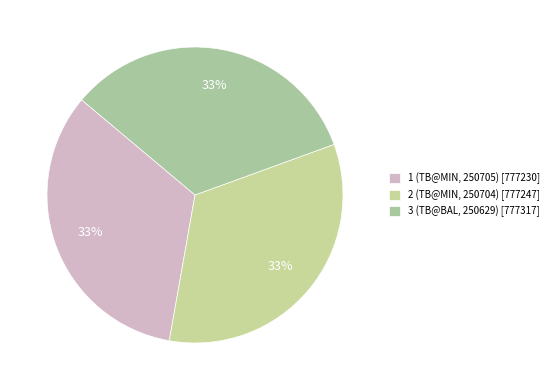

True or false: 2 (TB@MIN, 250704) accounts for 41% of the total.

False